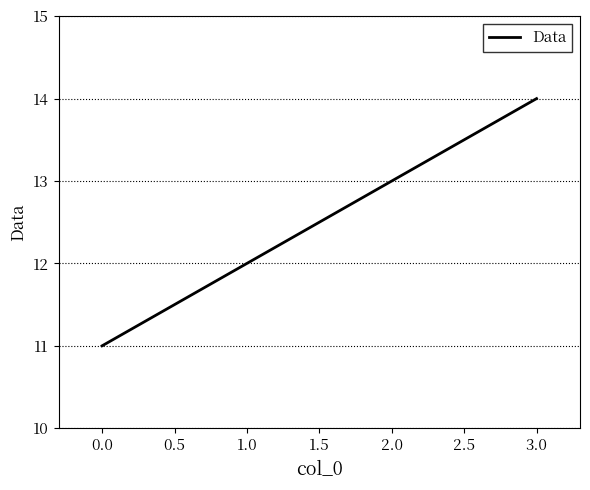

What is the difference between the maximum and minimum values?

3